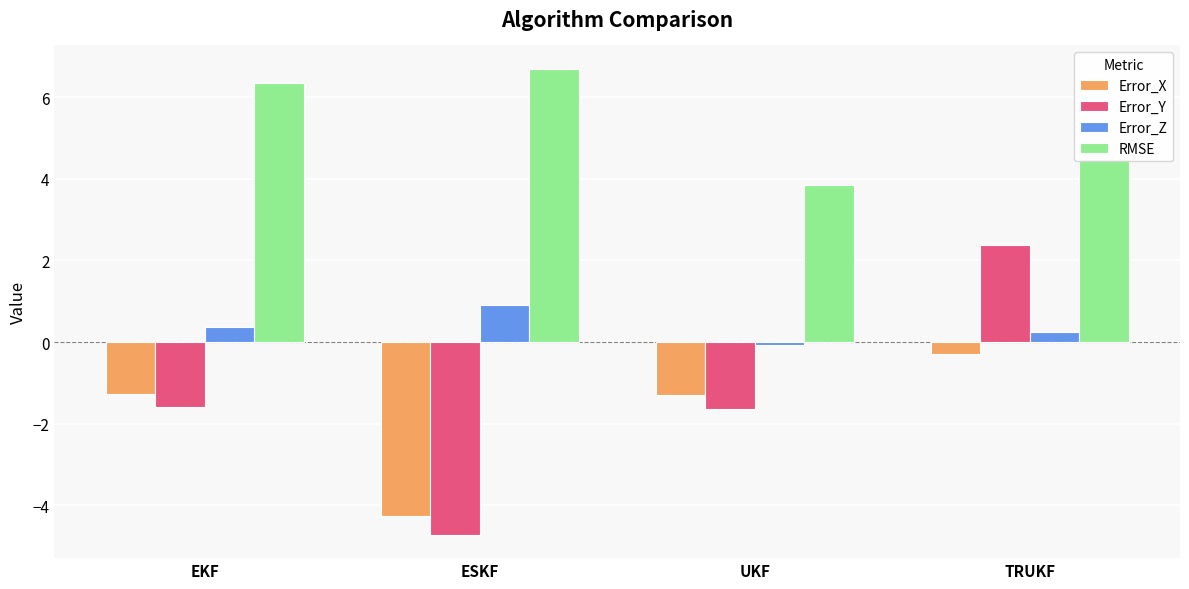

What is the label of the 1st bar from the right?

TRUKF